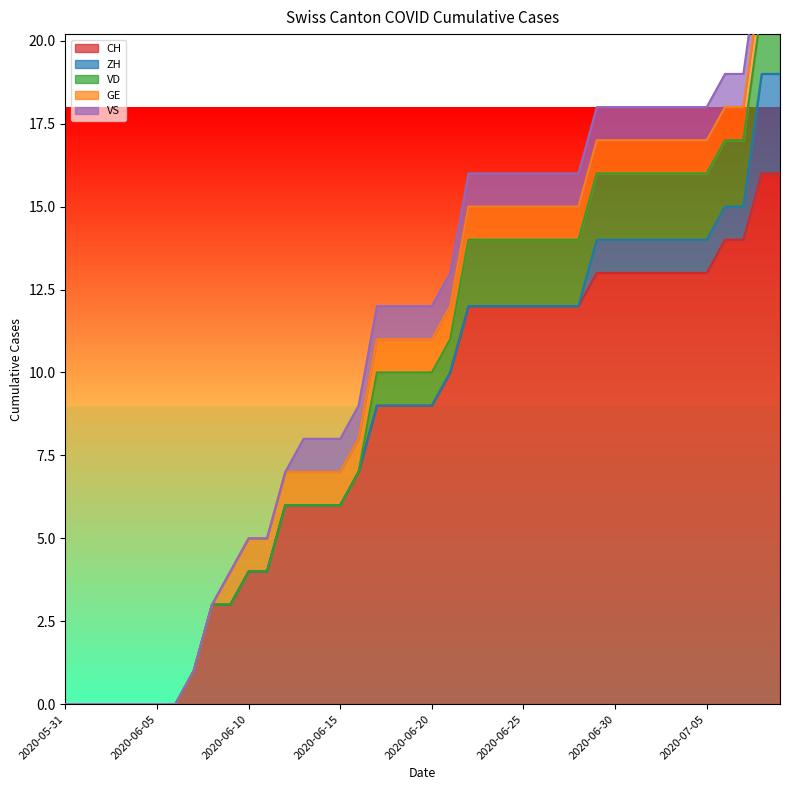

Is it true that CH equals 9 at 2020-06-20?

True